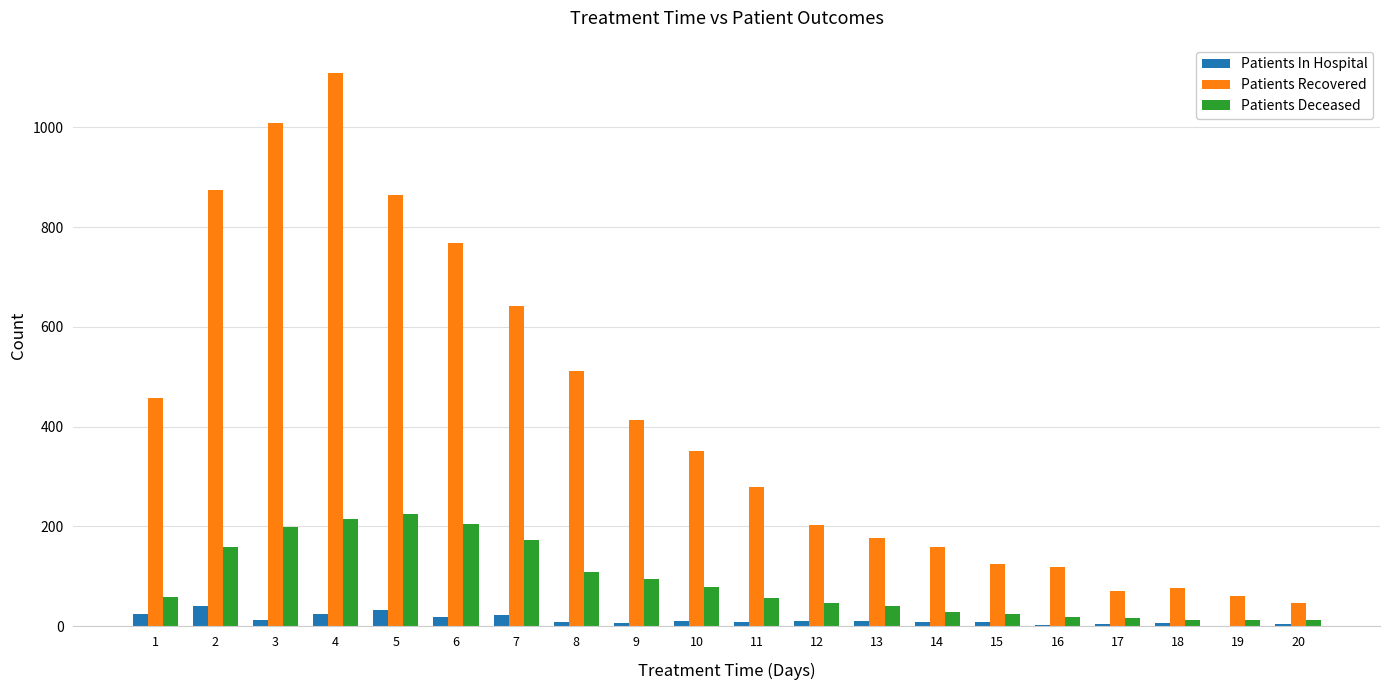

Between 2 and 15, which series saw the biggest shift?

Patients Recovered